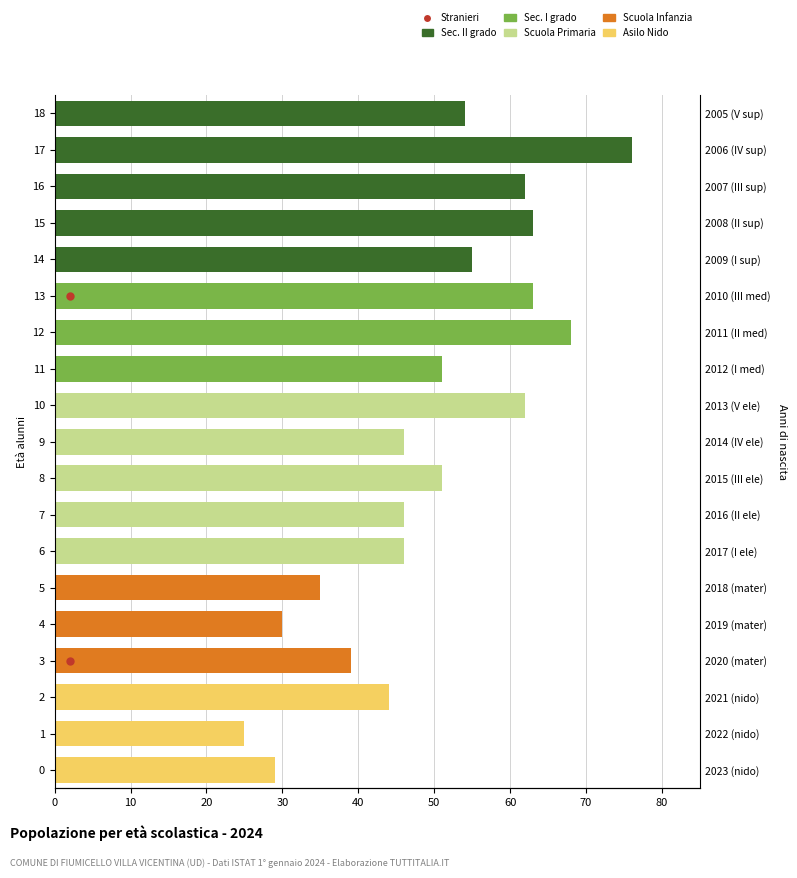

At which category is the sum across all series the highest?

17